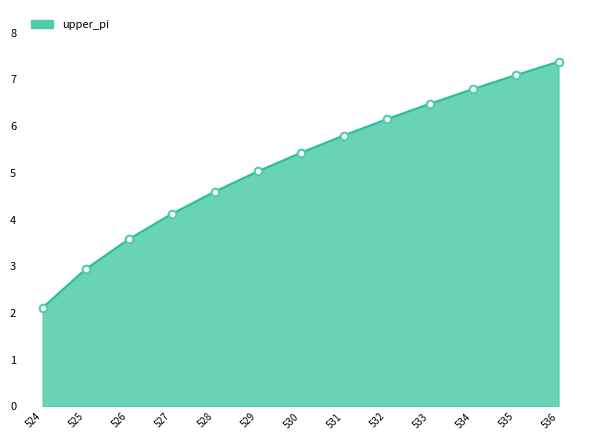

What is the ratio of the value at 533 to the value at 535?

0.9